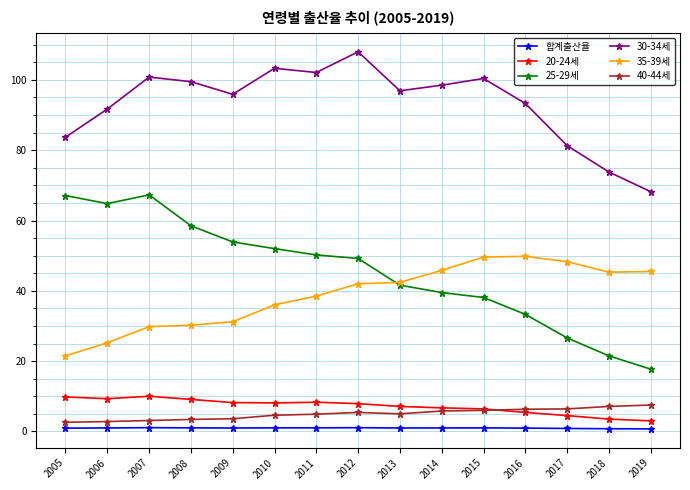

Where does the 20-24세 series first go above 7?

2005